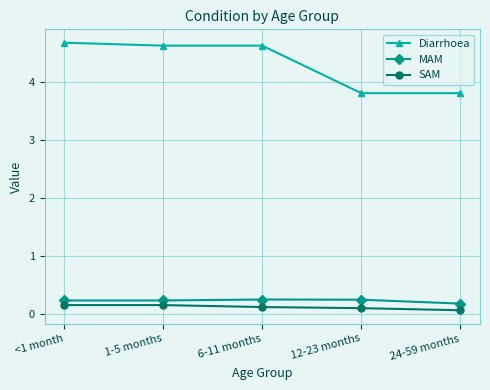

Is the value of MAM at 12-23 months greater than the value of Diarrhoea at 24-59 months?

No